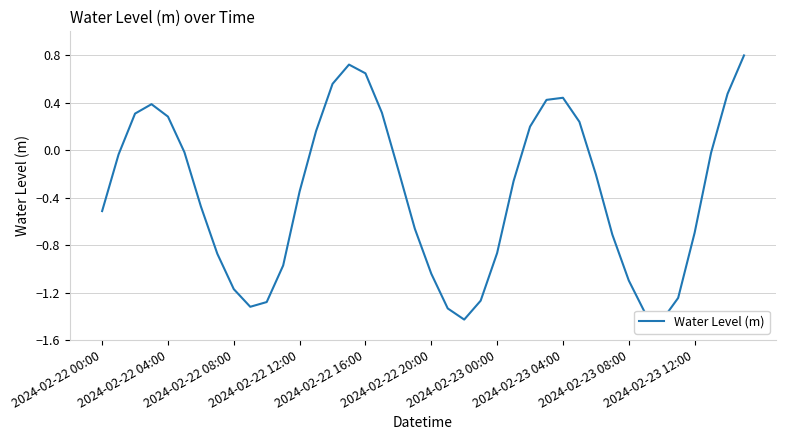

How many positive values are there?

14